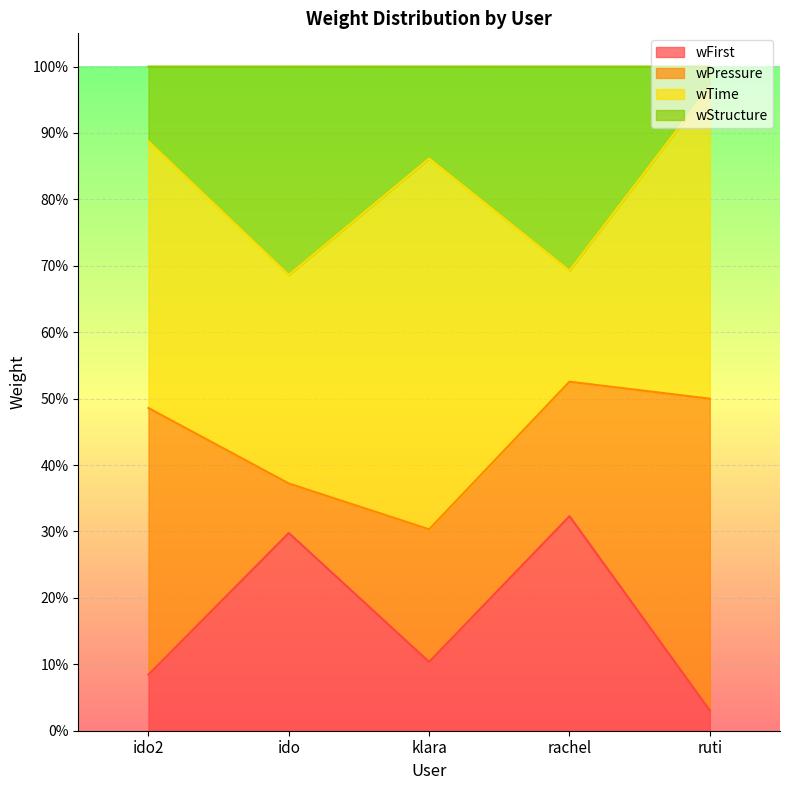

What are all the series names shown in the legend?

wFirst, wPressure, wTime, wStructure